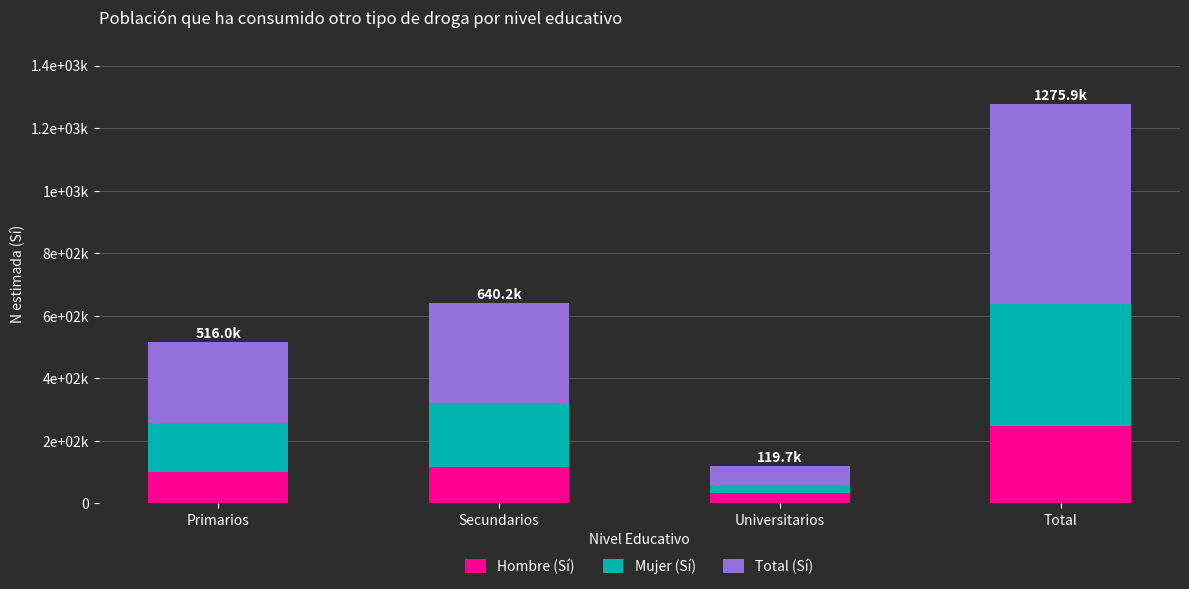

What is the approximate value of Hombre (Sí) at Secundarios, to the nearest 10?

117250